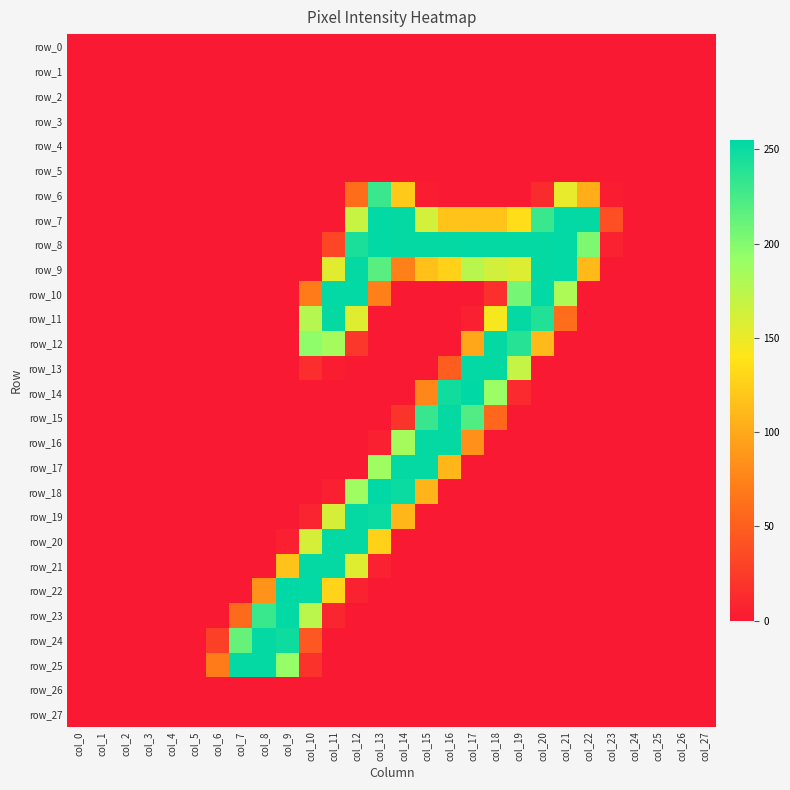

At which label is row_6 closest to 115?

col_14